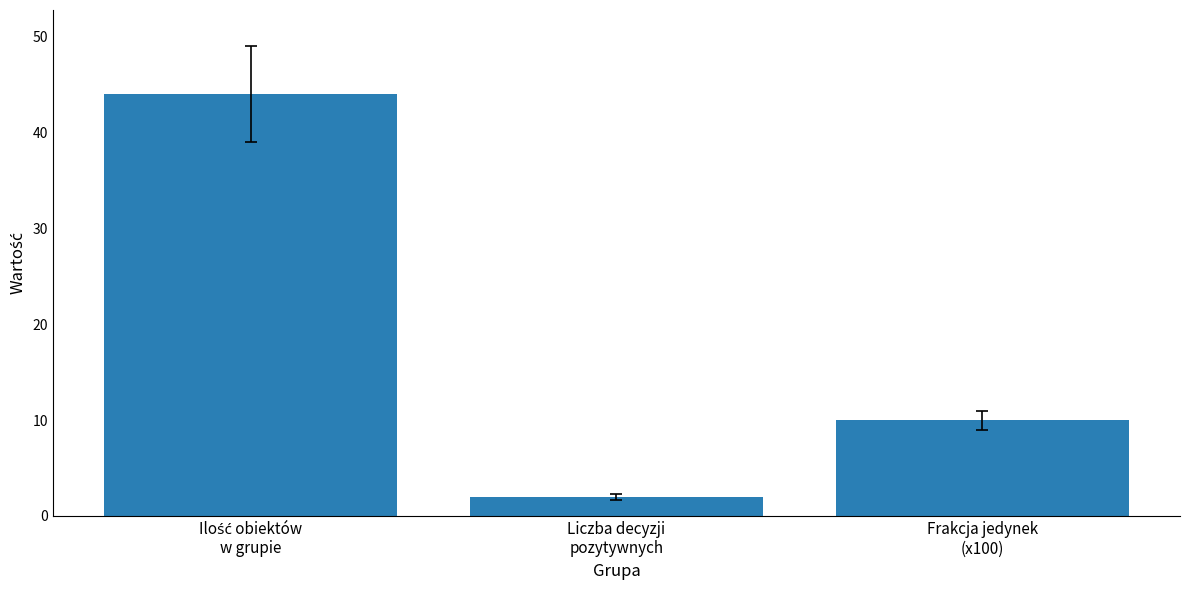

What is the value of the 3rd bar from the left?

10